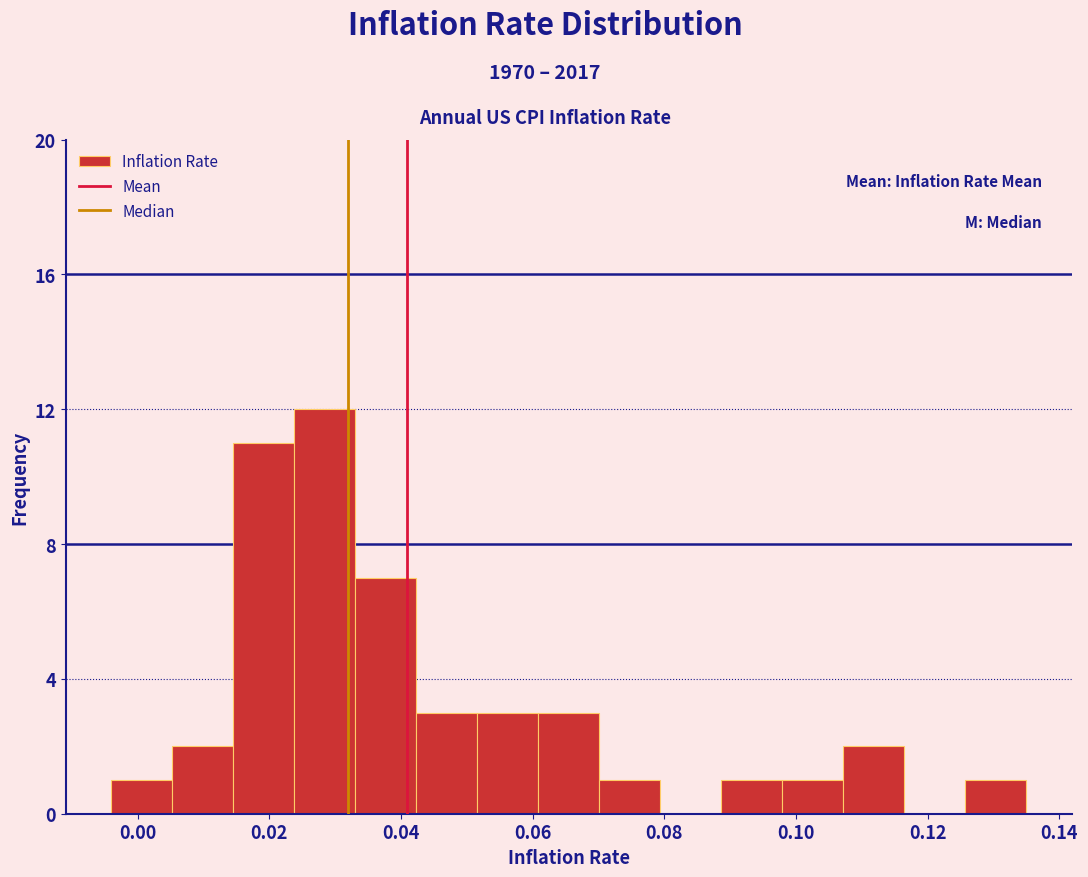

Over which range of the x-axis is the bar tallest?

0.024 to 0.034